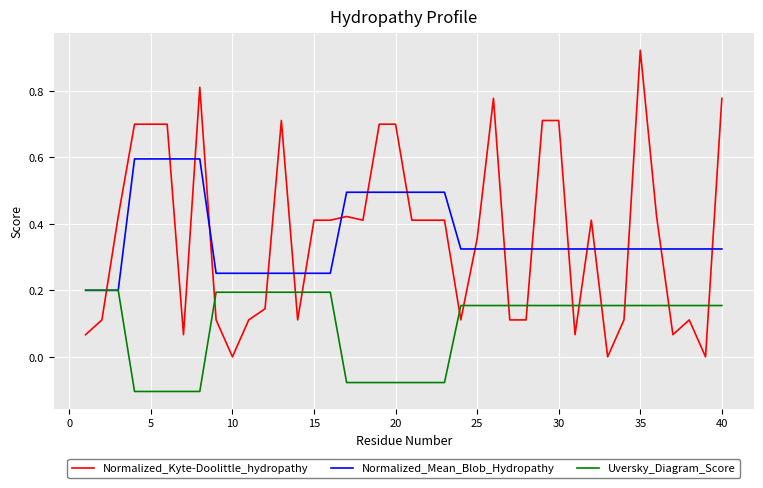

Which series has the largest range (max minus min)?

Normalized_Kyte-Doolittle_hydropathy